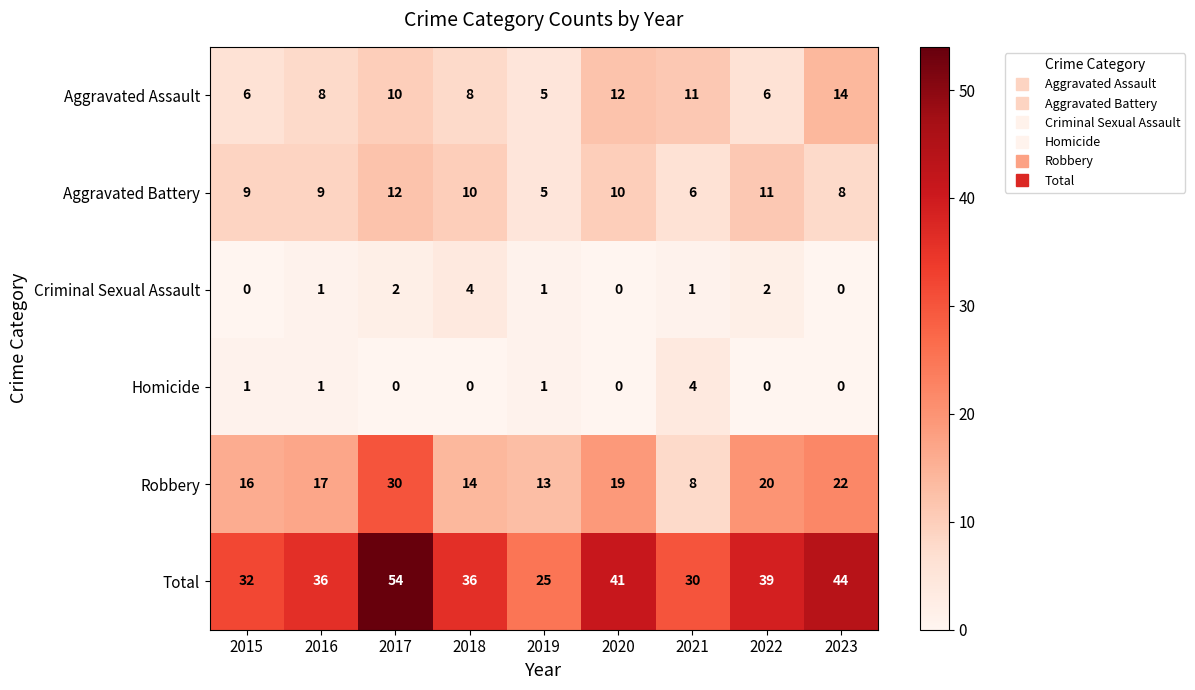

What is the lowest value of the Aggravated Assault series?

5